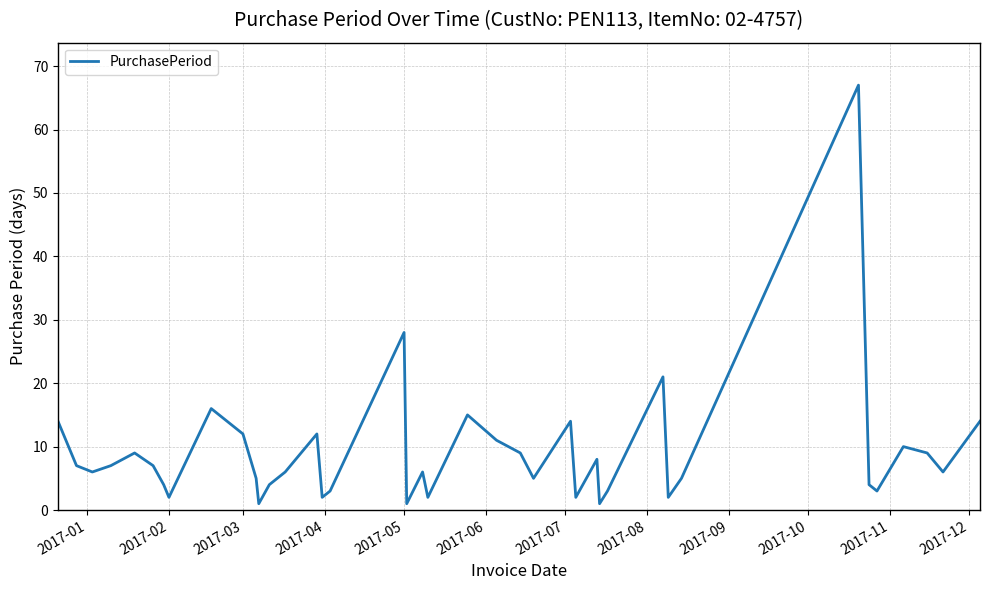

What is the greatest value displayed?

67